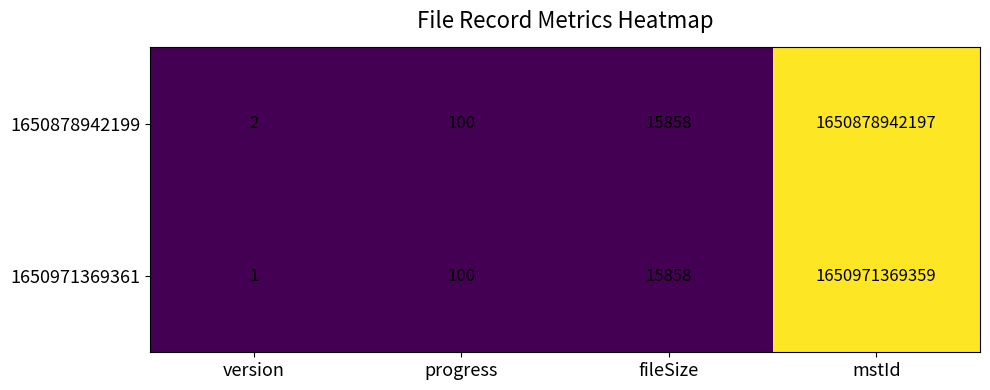

Reading left to right, transcribe all the data shown in this chart.

1650878942199: version=2	progress=100	fileSize=15858	mstId=1650878942197
1650971369361: version=1	progress=100	fileSize=15858	mstId=1650971369359